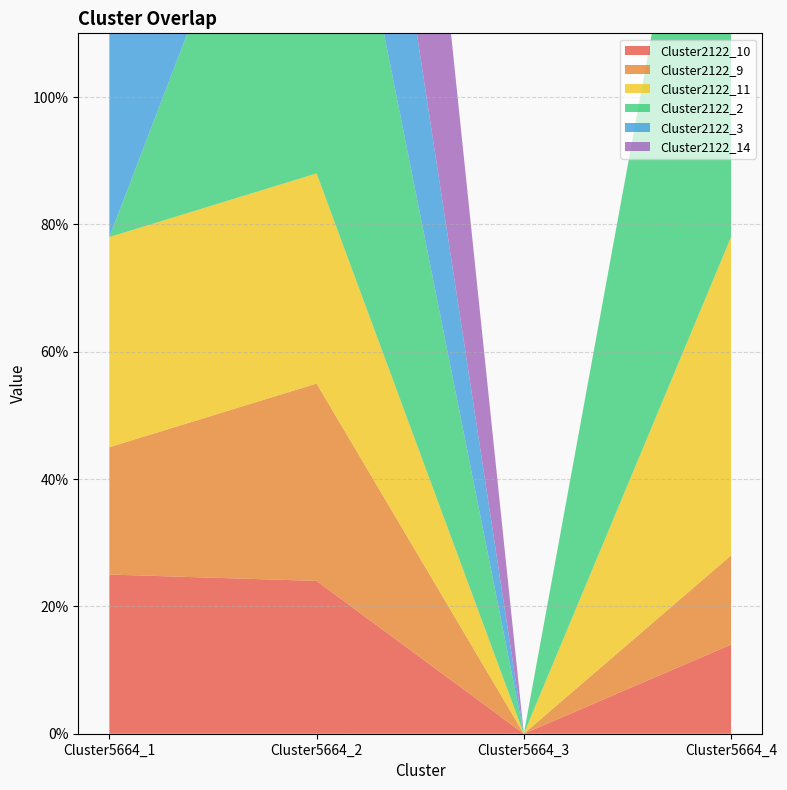

Reading left to right, extract all data points from this chart.

Cluster2122_10: 0.2	0.2	0.0	0.1
Cluster2122_9: 0.2	0.3	0.0	0.1
Cluster2122_11: 0.3	0.3	0.0	0.5
Cluster2122_2: 0.0	0.8	0.0	1.0
Cluster2122_3: 0.3	0.5	0.0	0.0
Cluster2122_14: 0.0	1.0	0.0	0.0